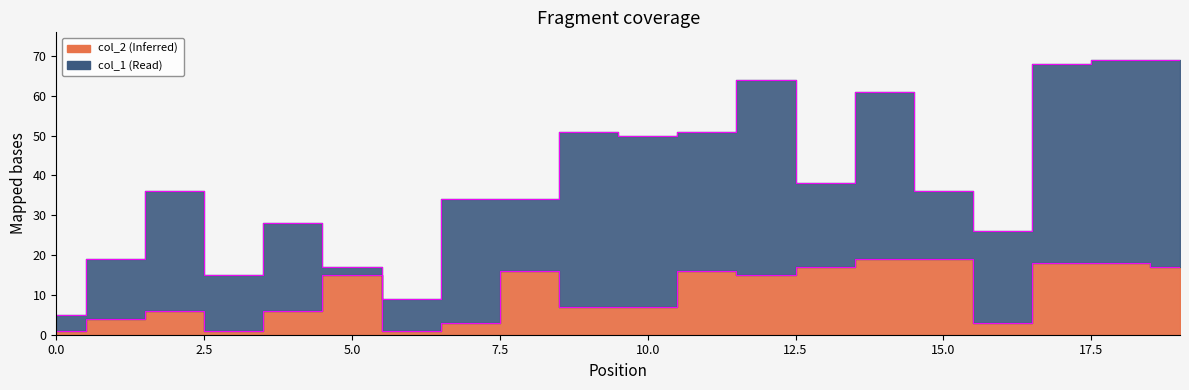

Approximately how many times larger is the value at 2 compared to 10?

0.9